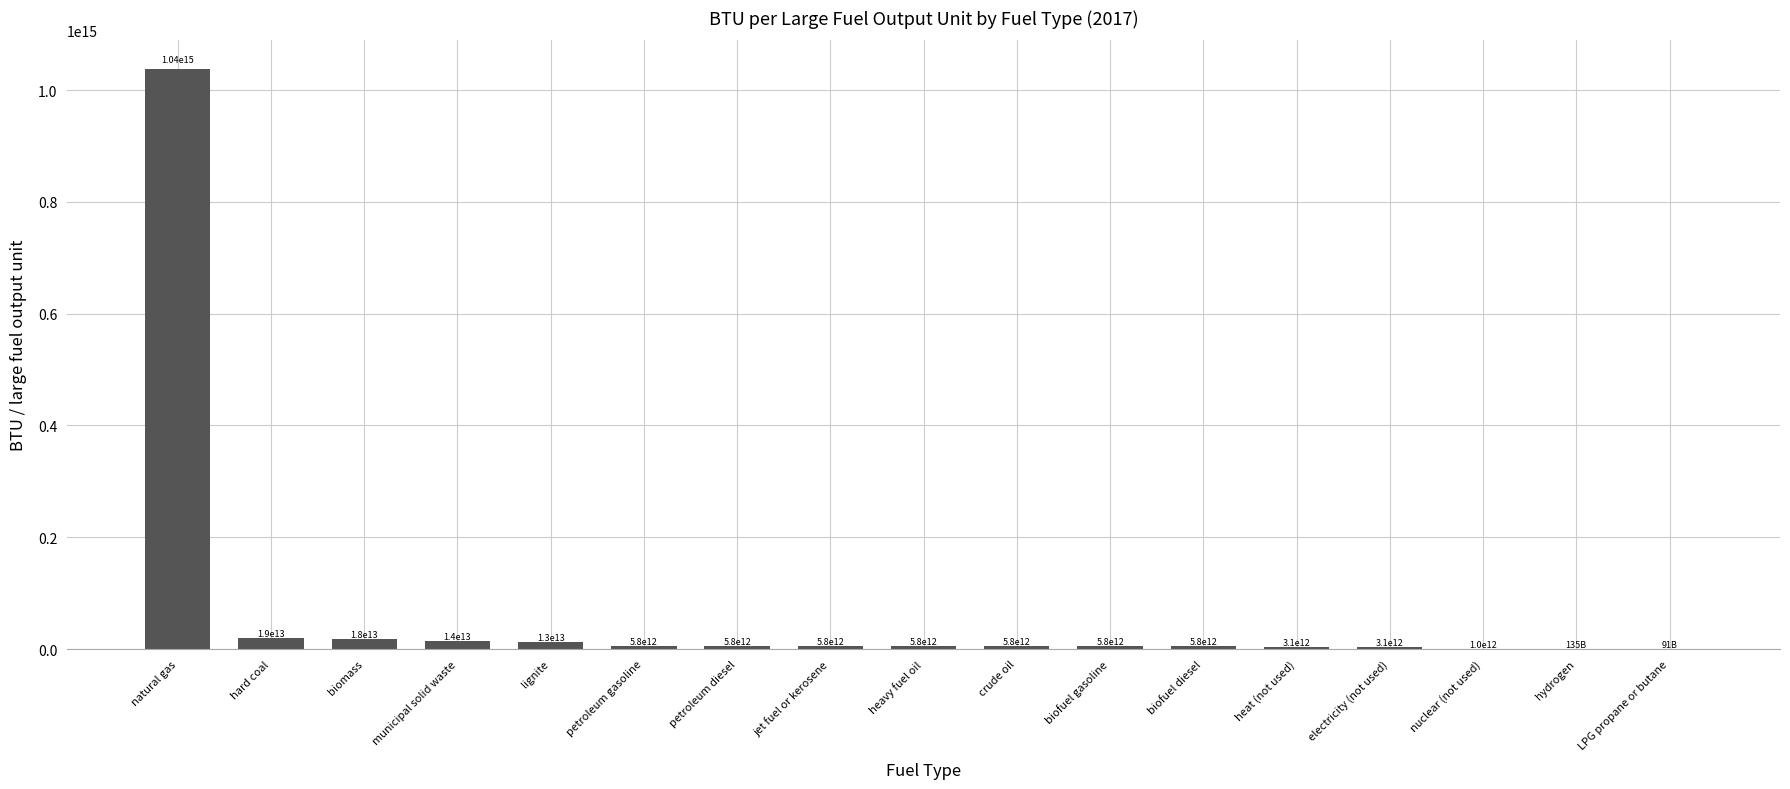

At which label is the value closest to 518545704999999?

hard coal